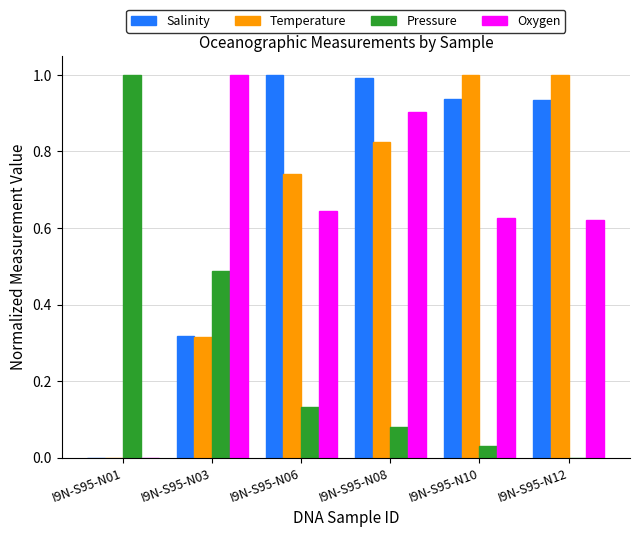

Between I9N-S95-N08 and I9N-S95-N12, which series saw the biggest shift?

Oxygen